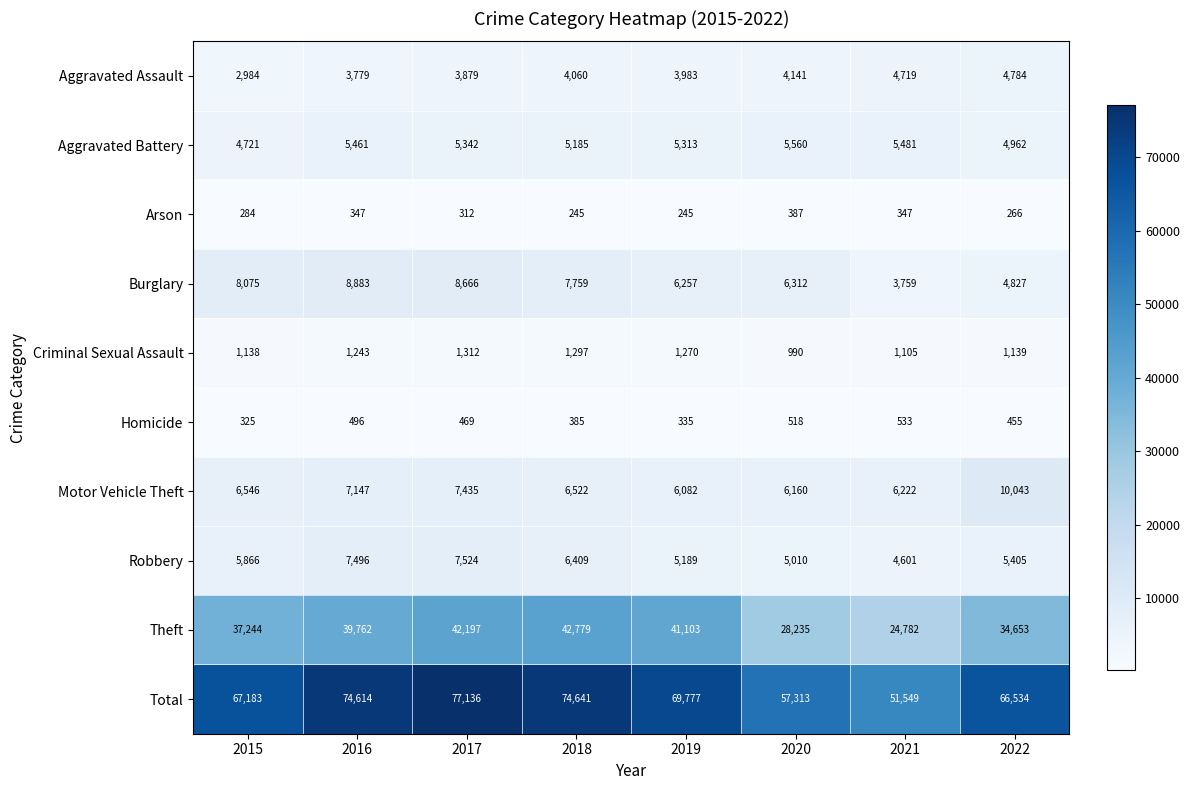

At which category is the sum across all series the highest?

2017